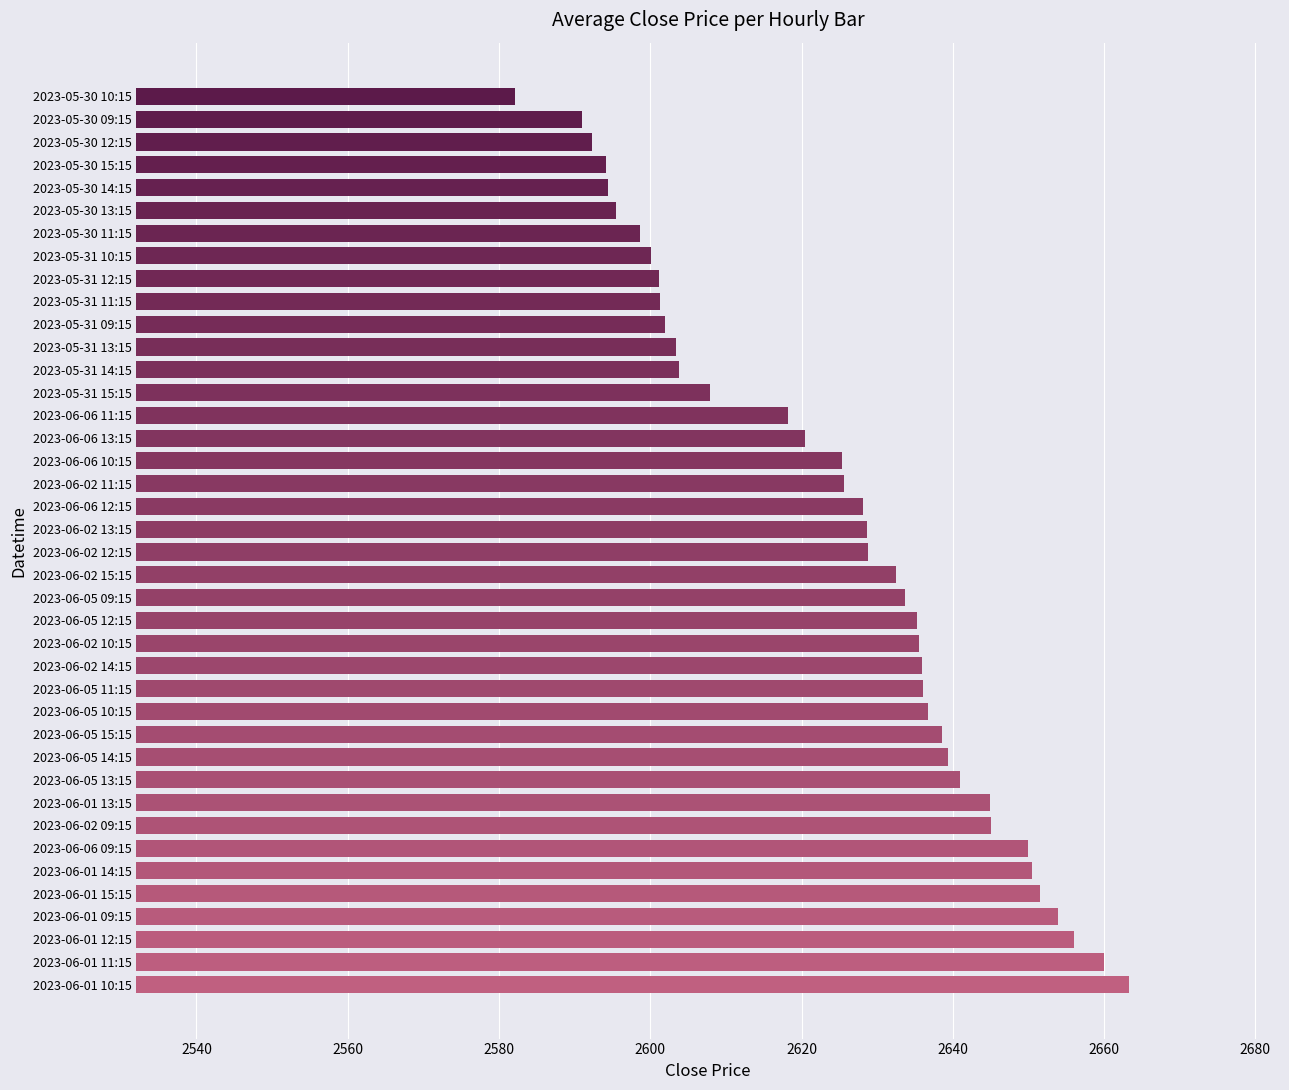

Which label corresponds to the smallest value in the chart?

2023-05-30 10:15